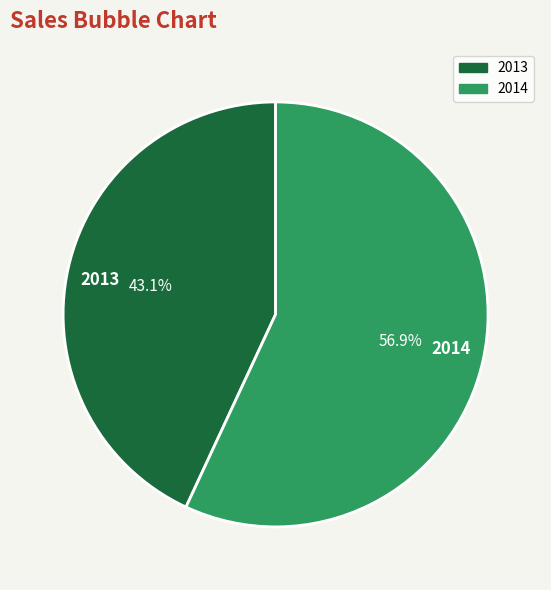

True or false: 2014 accounts for 63% of the total.

False